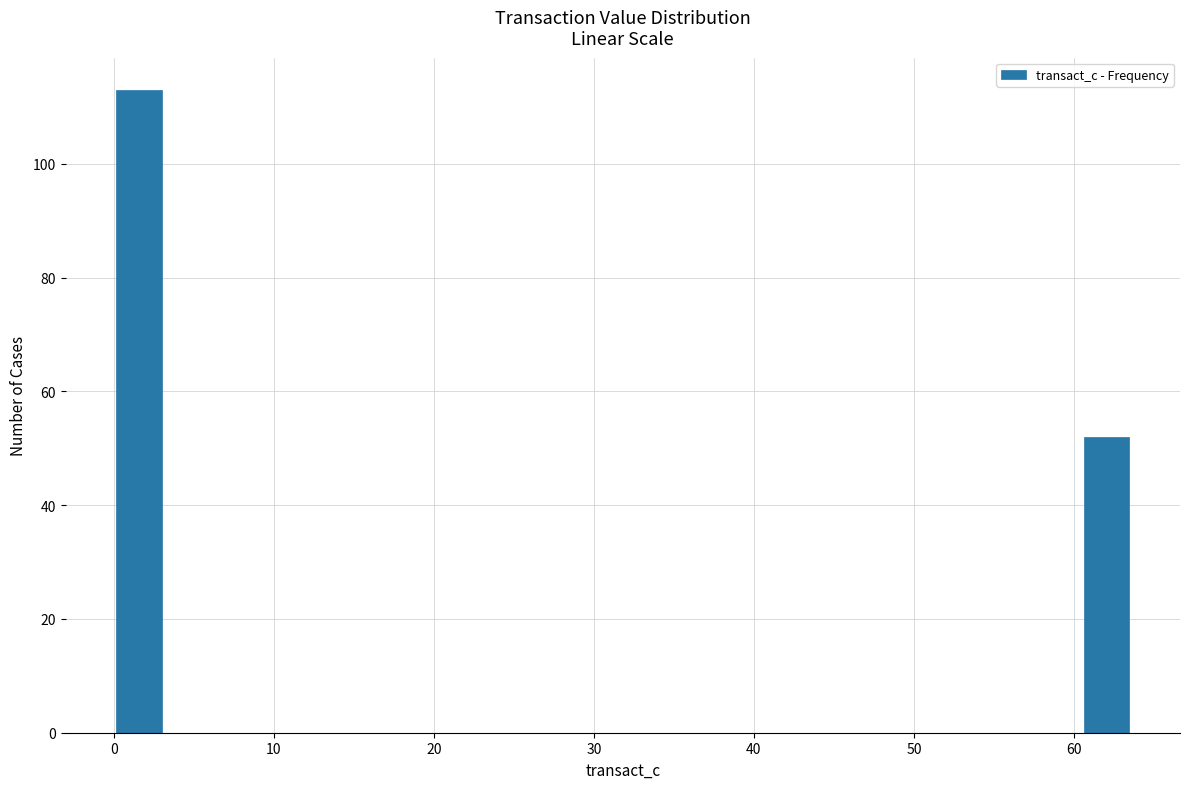

Around what value on the x-axis is the tallest bar? Give the approximate position of its centre, as read against the axis.

2